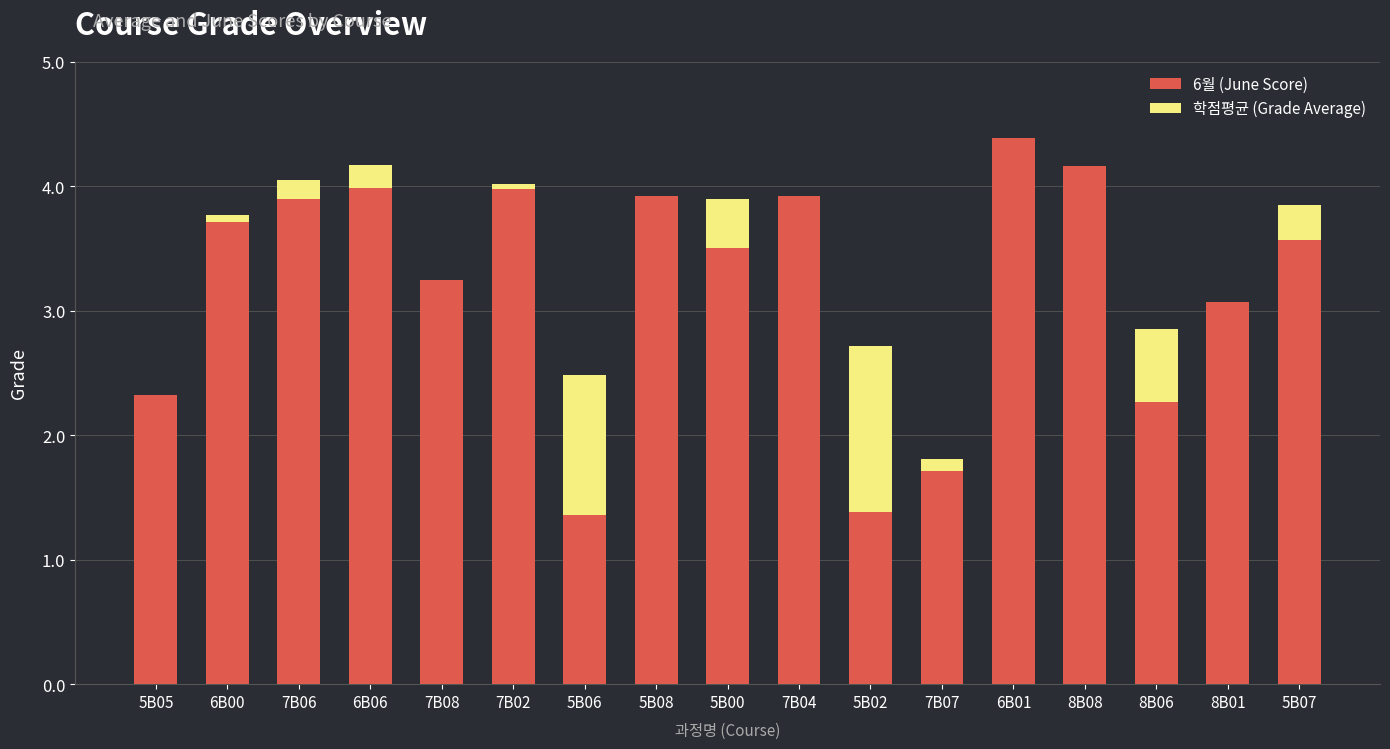

Which category has the lowest value in the 학점평균 (Grade Average) series?

5B05